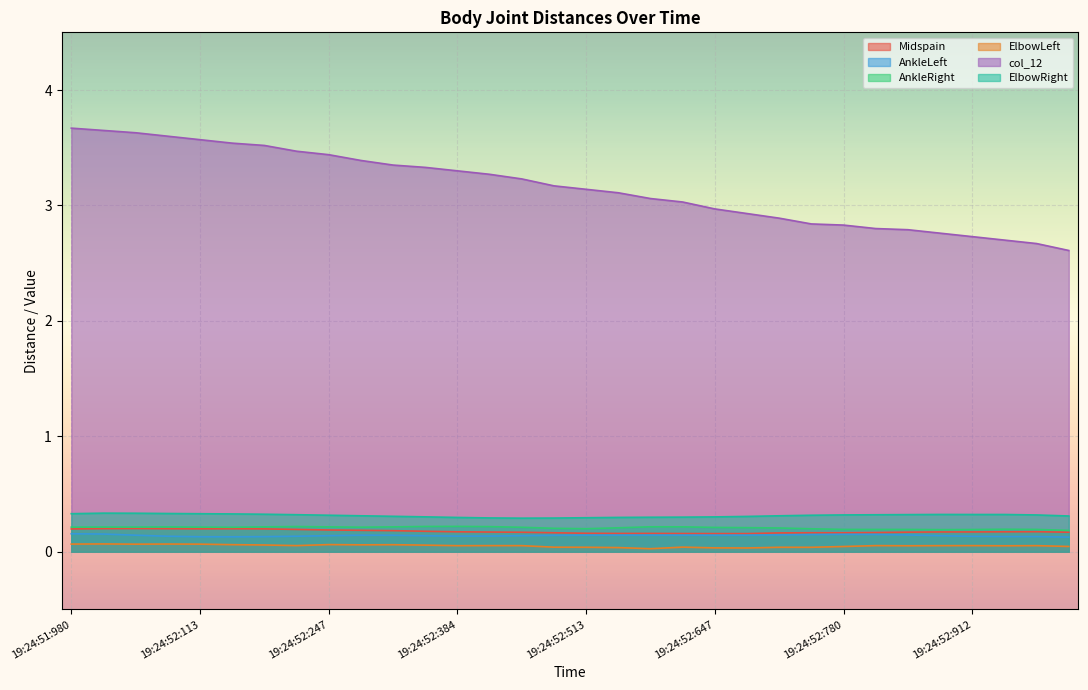

How many series are shown in this chart?

6